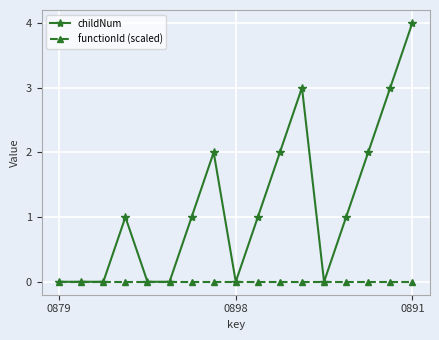

What is the value of the childNum point at the 17th from the left?

4